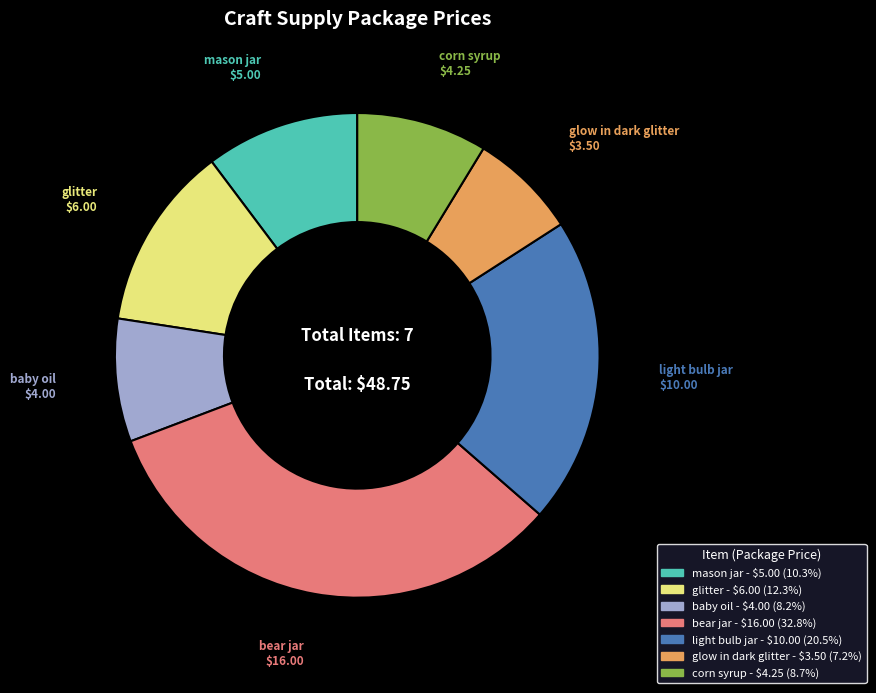

Does bear jar account for over 50% of the chart?

No